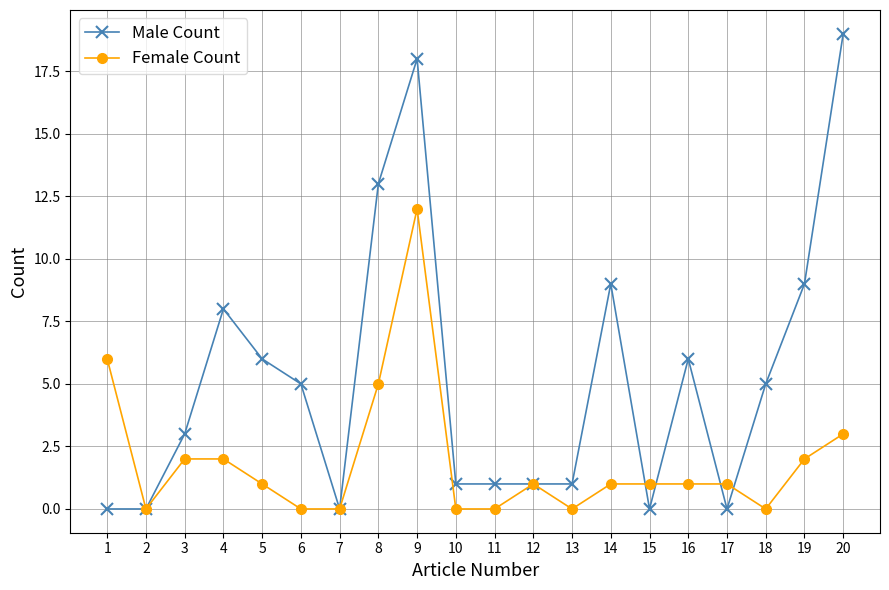

Which series has the largest total across all categories?

Male Count